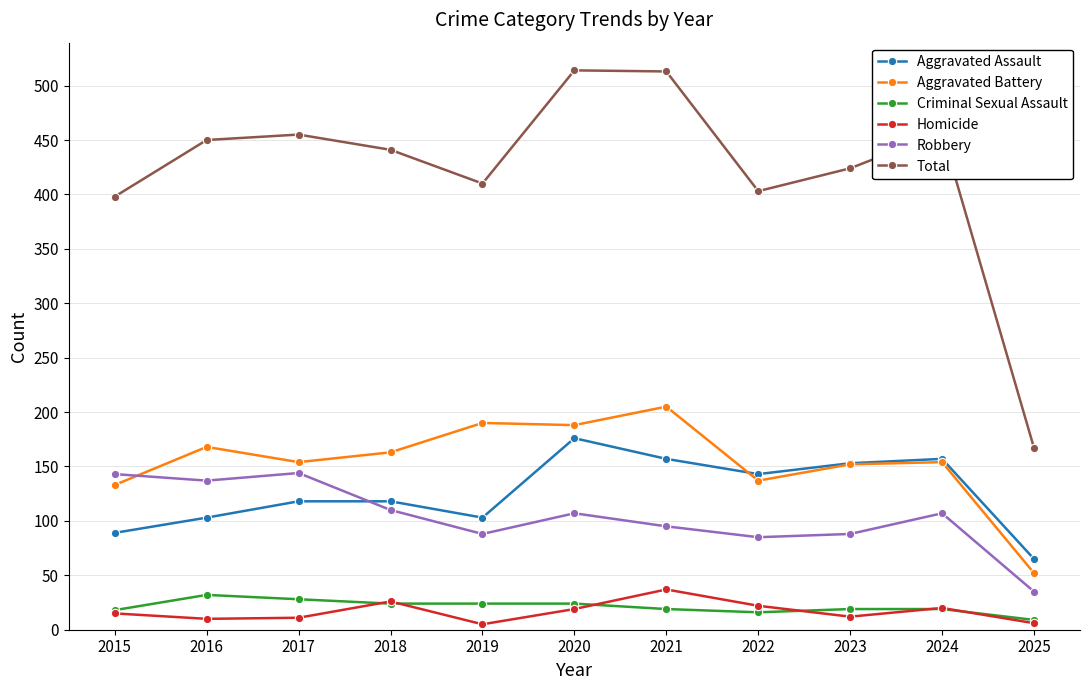

Which series has the largest range (max minus min)?

Total